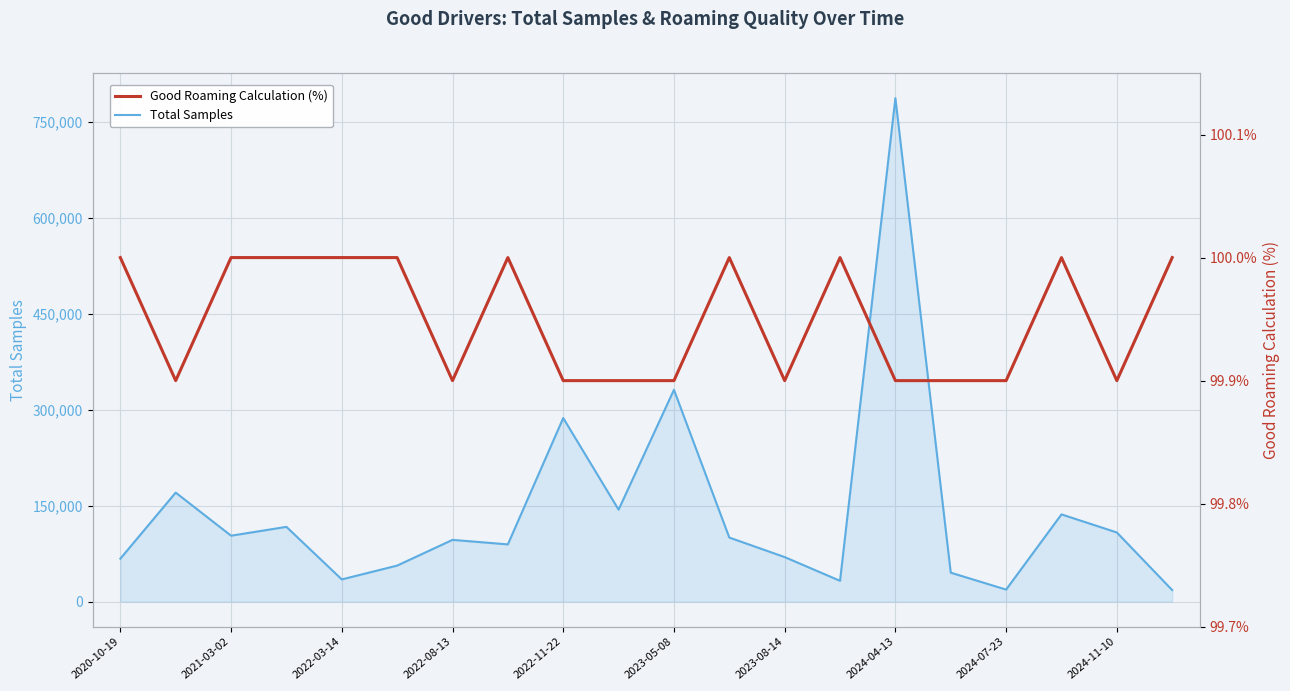

What are all the series names shown in the legend?

Total Samples, Good Roaming Calculation (%)